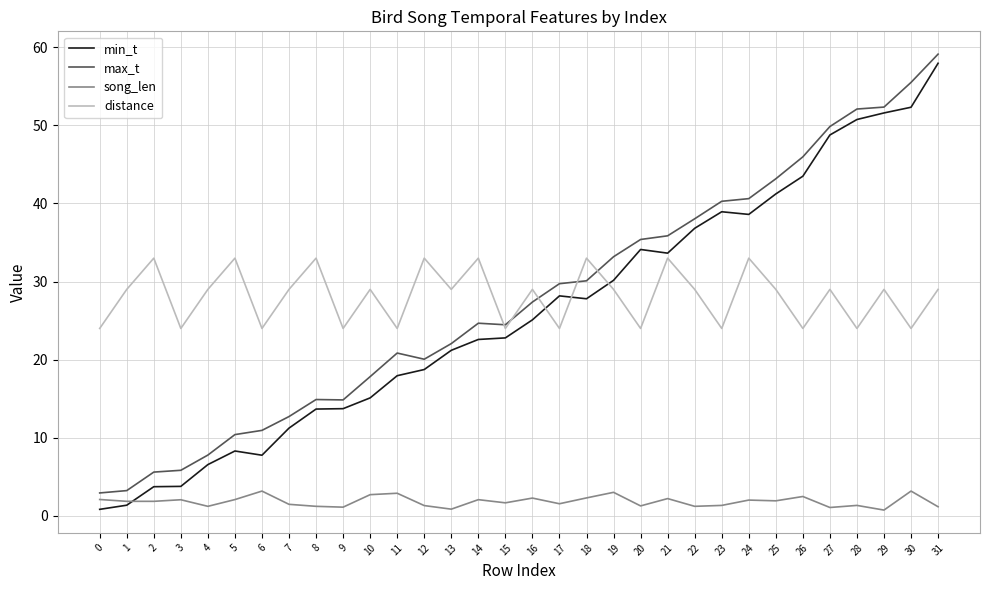

True or false: song_len and max_t cross at least once.

False